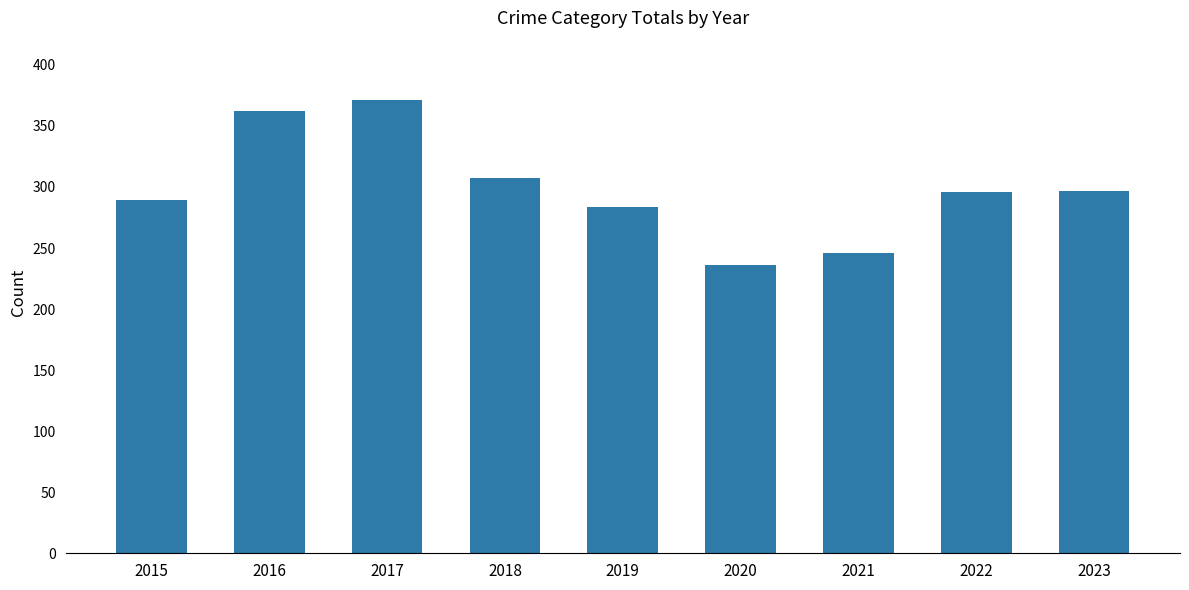

What is the value of the 3rd bar from the left?

371